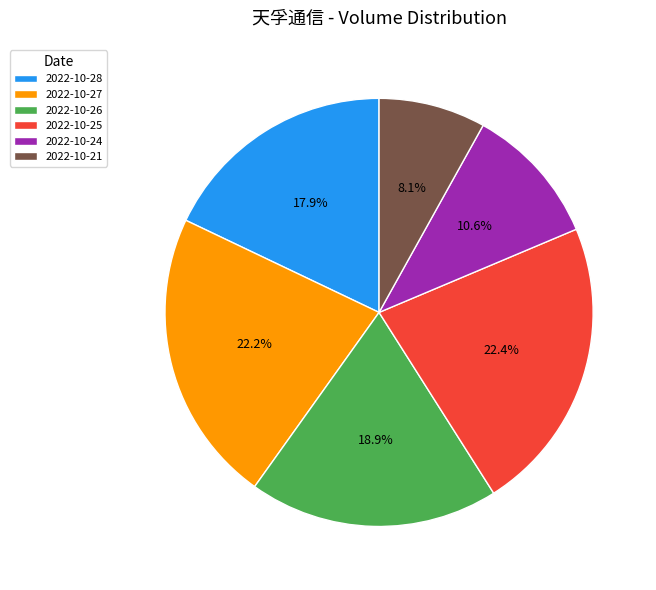

What is the ratio of the value at 2022-10-25 to the value at 2022-10-21?

2.8